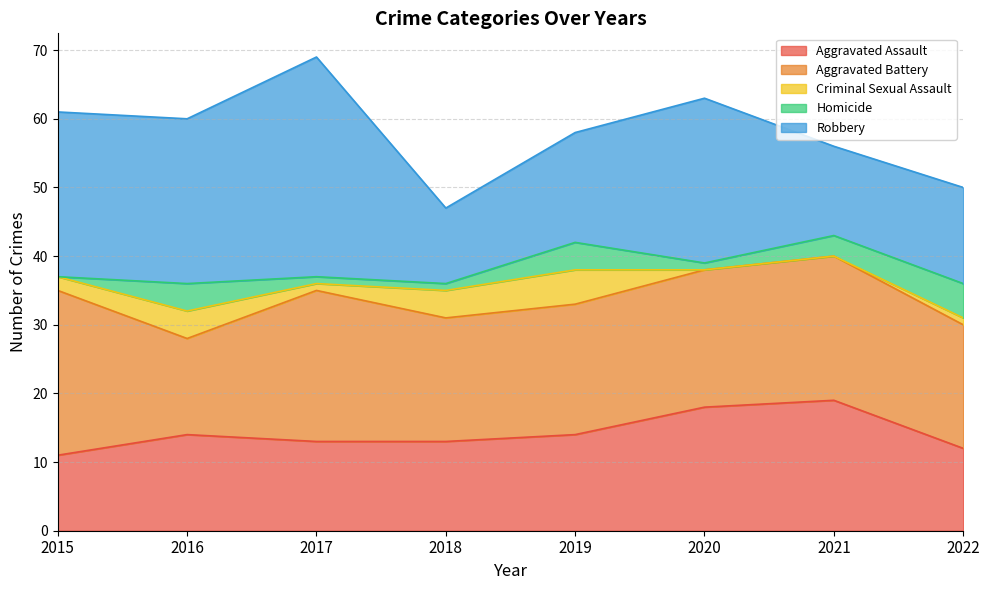

Which series has the largest total across all categories?

Robbery